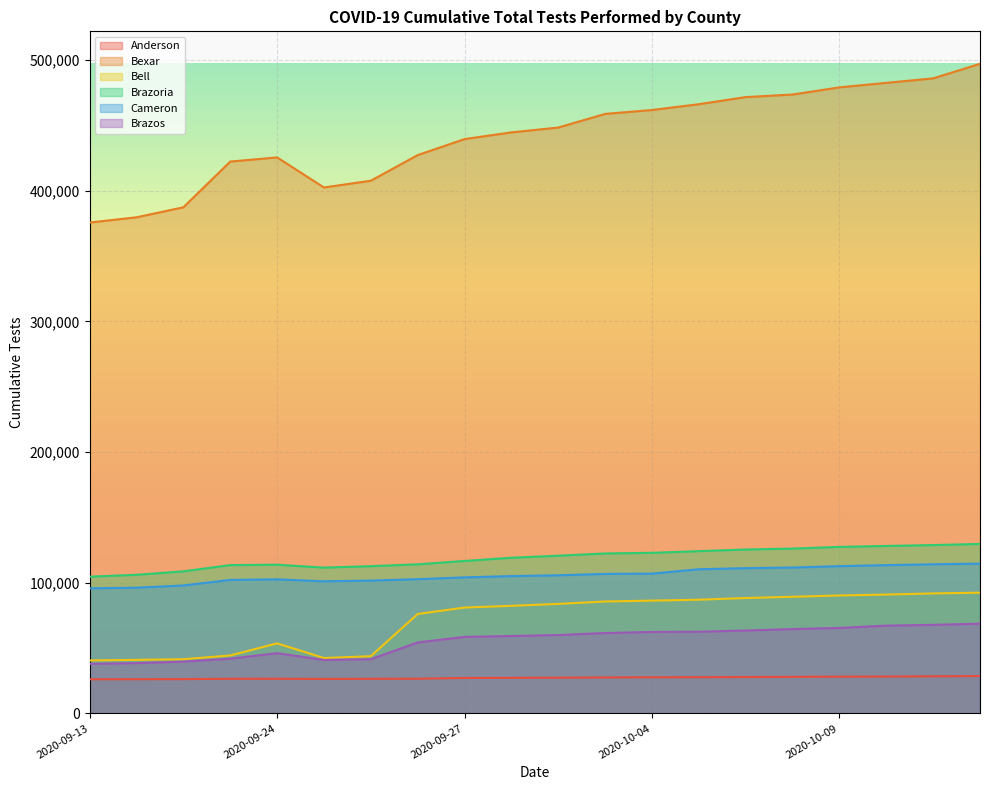

Which has a higher value, 2020-10-11 or 2020-09-21?

2020-10-11